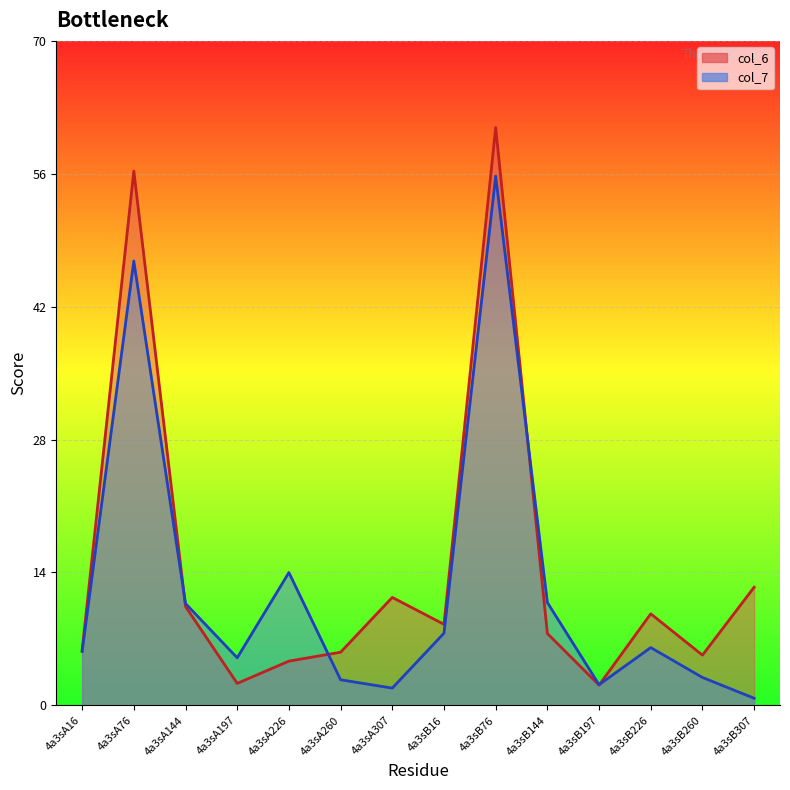

At which category does the chart reach its minimum across all series?

4a3sB307